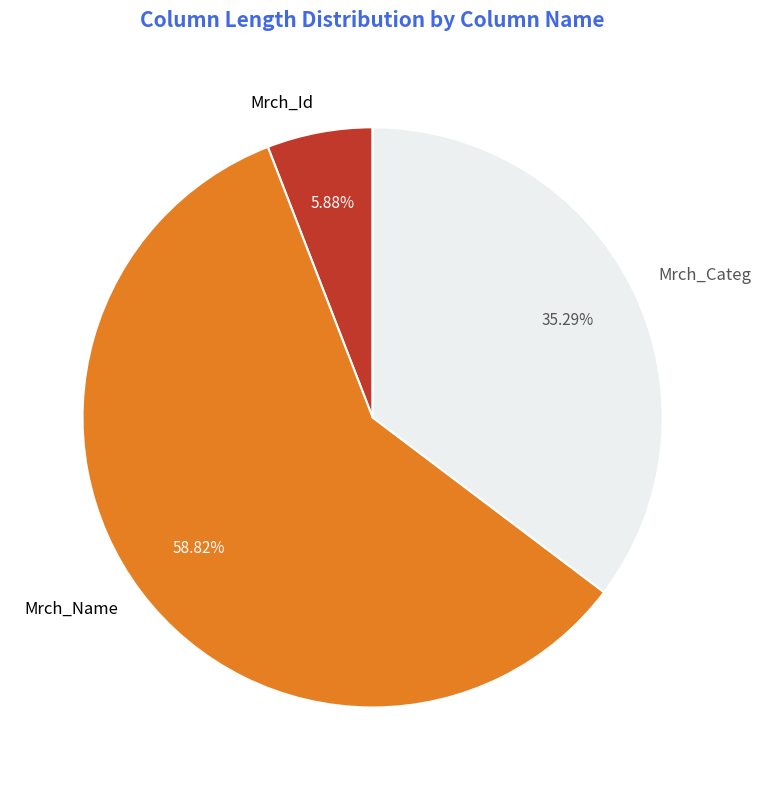

To the nearest percent, what portion does Mrch_Id represent?

6%